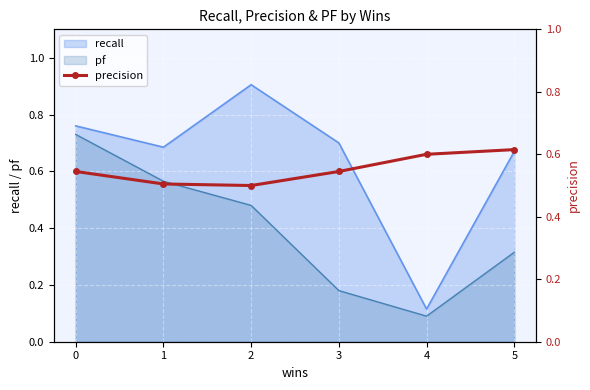

Reading left to right, list all the values displayed in this chart.

0=0.5	1=0.5	2=0.5	3=0.5	4=0.6	5=0.6